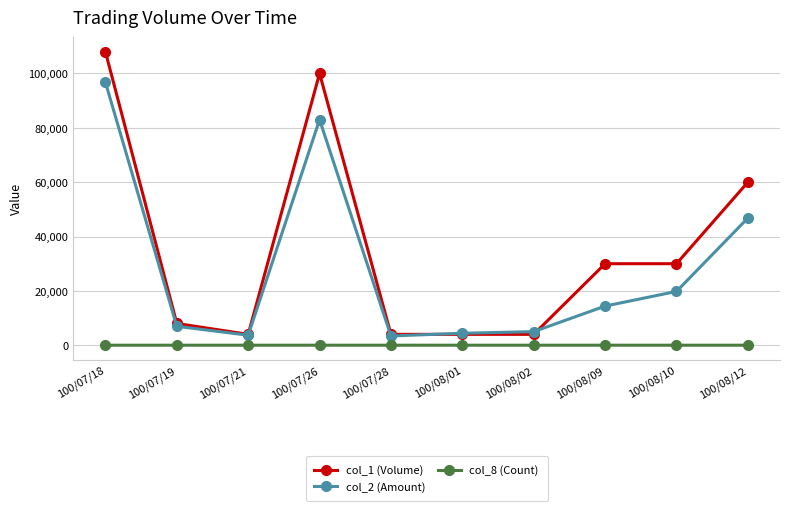

Is it true that col_1 (Volume) equals 60000 at 100/08/12?

True